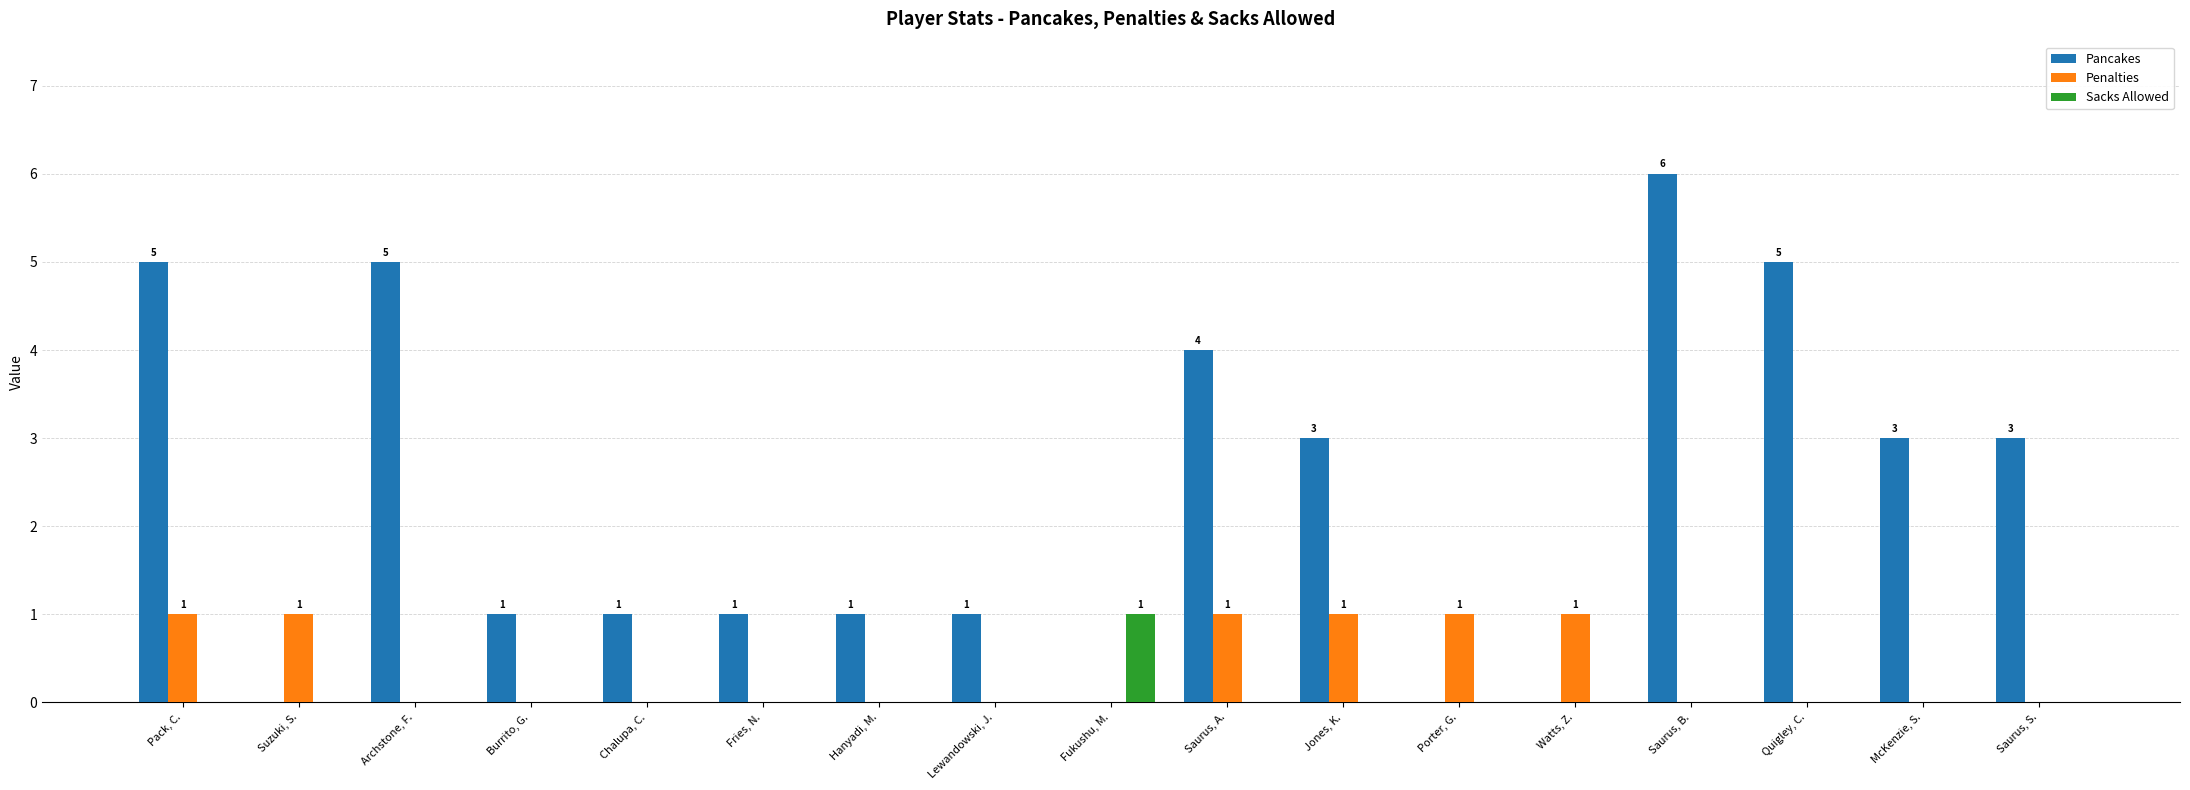

True or false: Penalties has a value of 2 at Saurus, A..

False